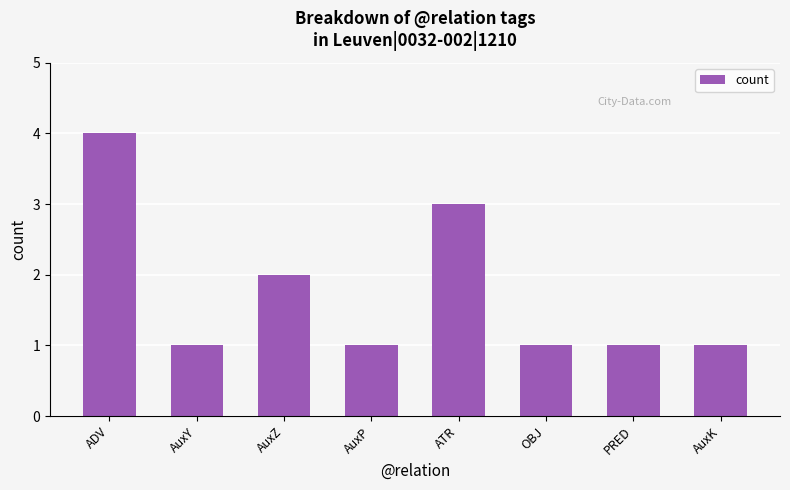

How many values are between 1 and 3?

7